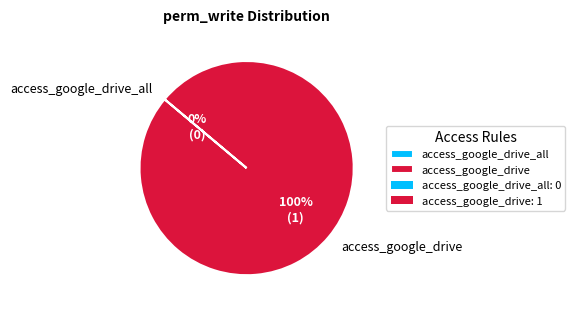

Rank the categories by value from highest to lowest.

access_google_drive, access_google_drive_all